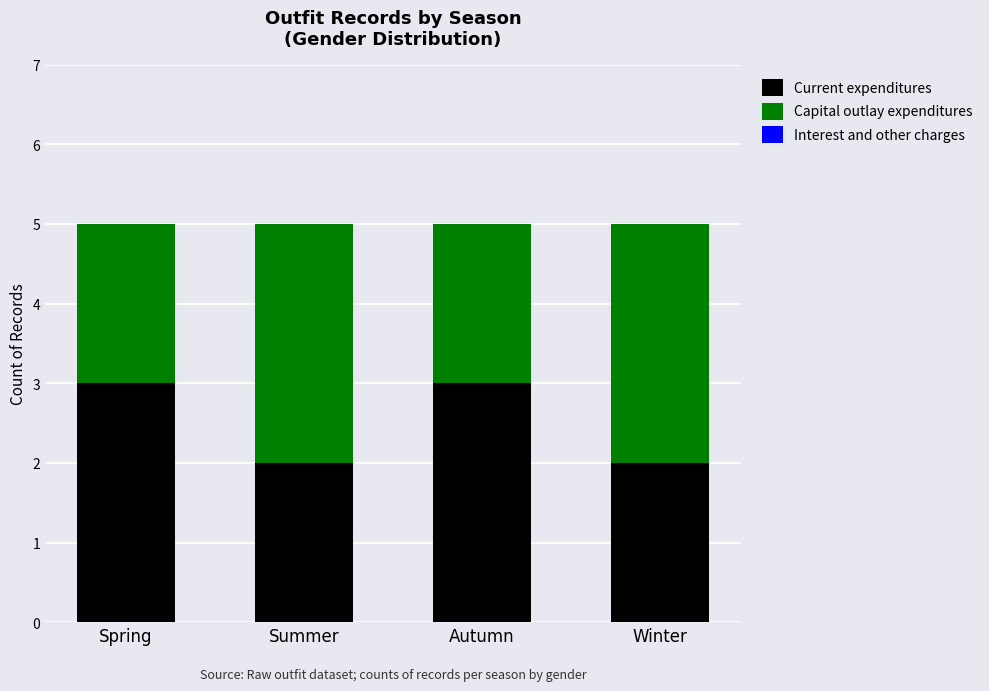

What is the total value across all series at Autumn?

5